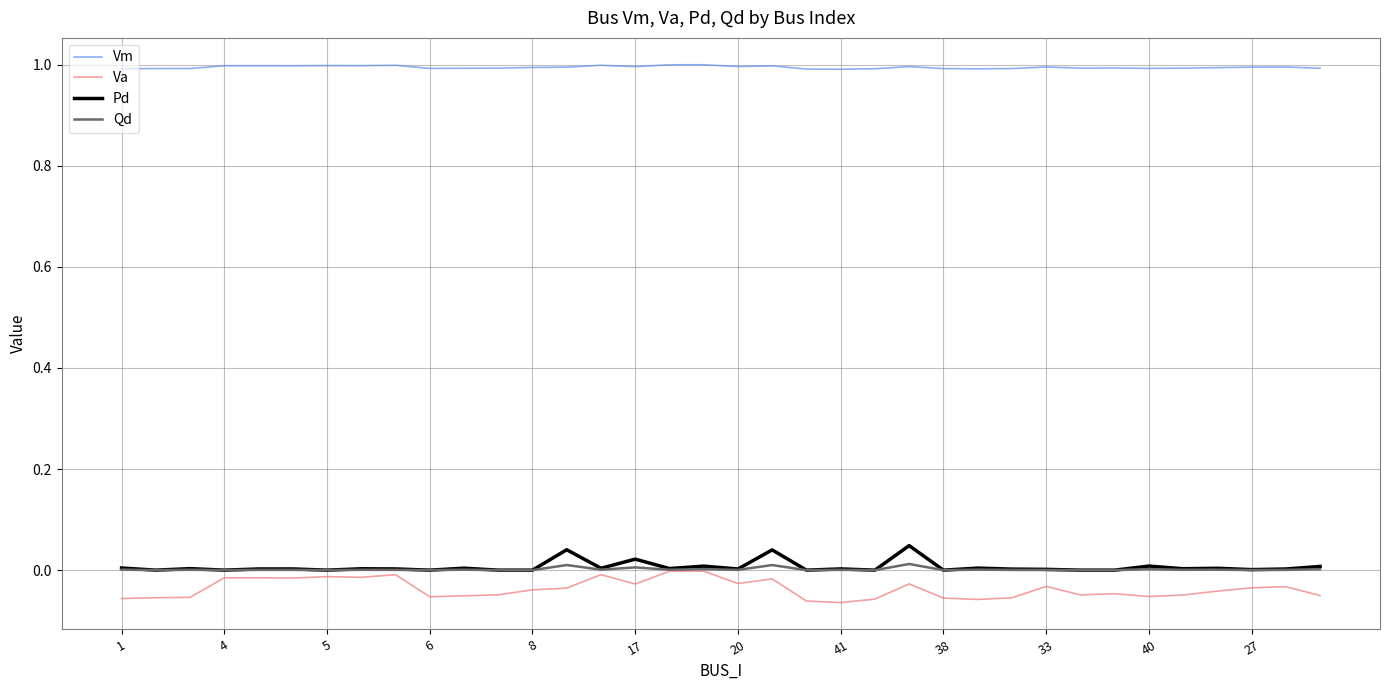

How many lines are shown in the chart?

4